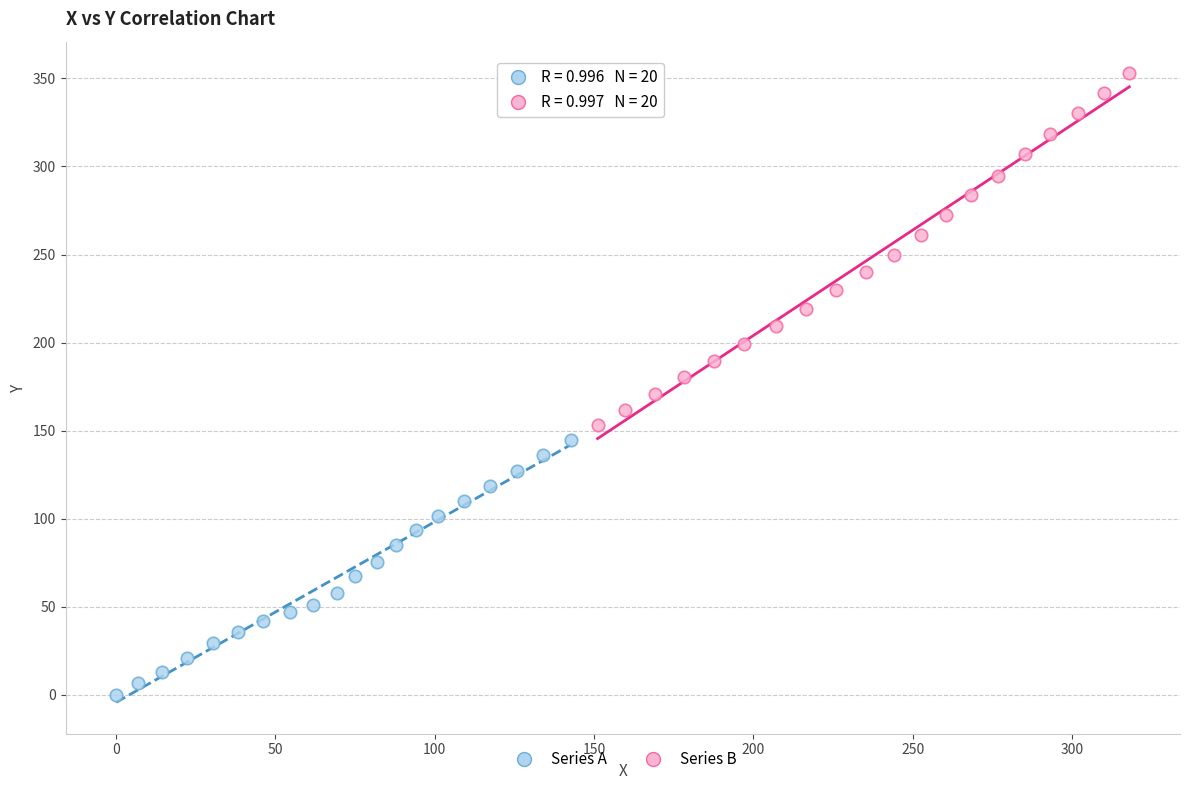

Which series reaches the minimum Y coordinate?

Series A